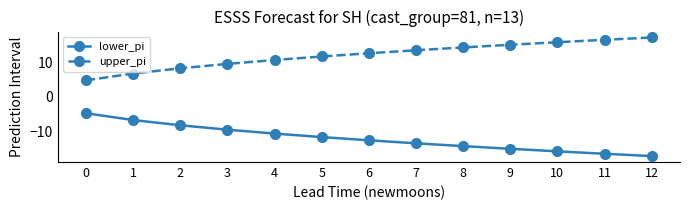

True or false: upper_pi and lower_pi cross at least once.

False